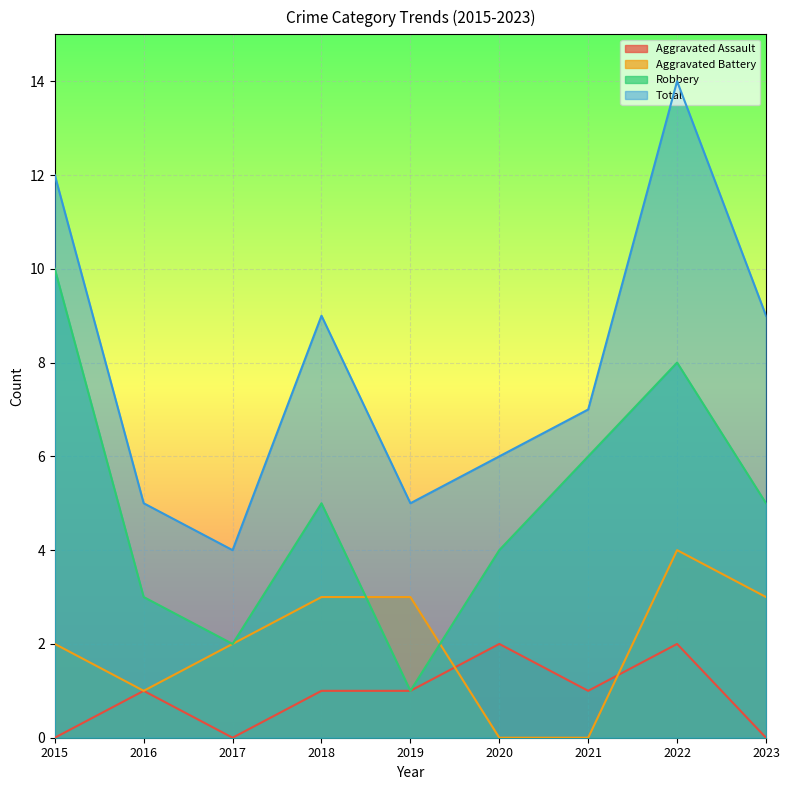

True or false: Aggravated Battery and Total cross at least once.

False